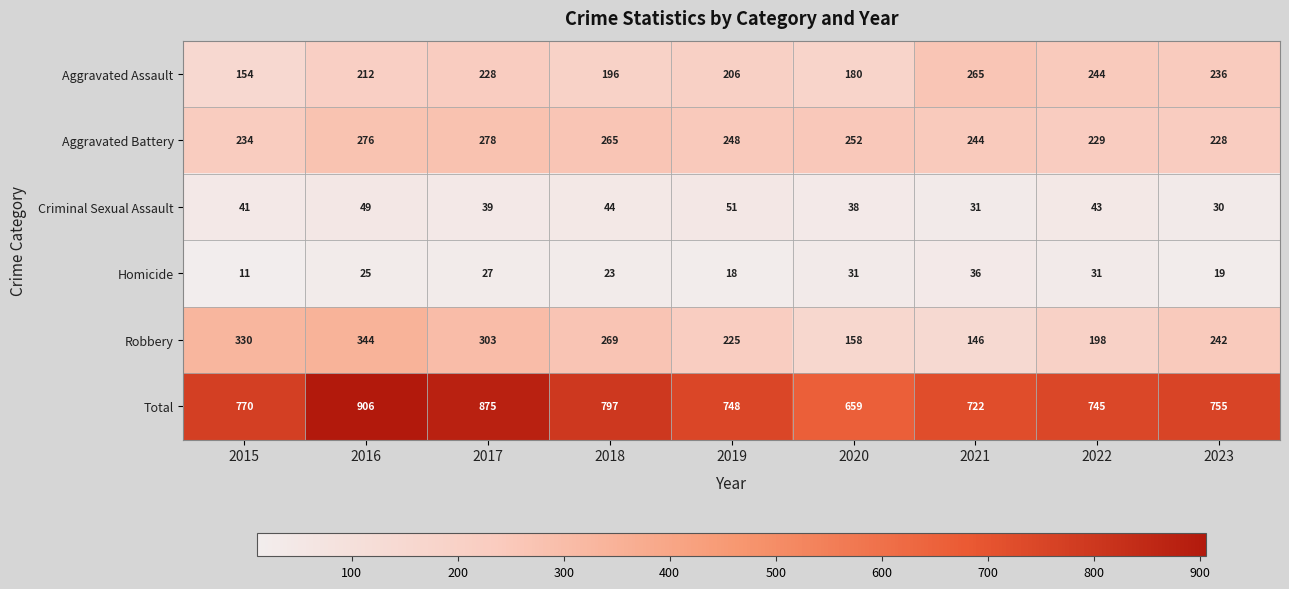

What value does the Criminal Sexual Assault series have at 2021?

31